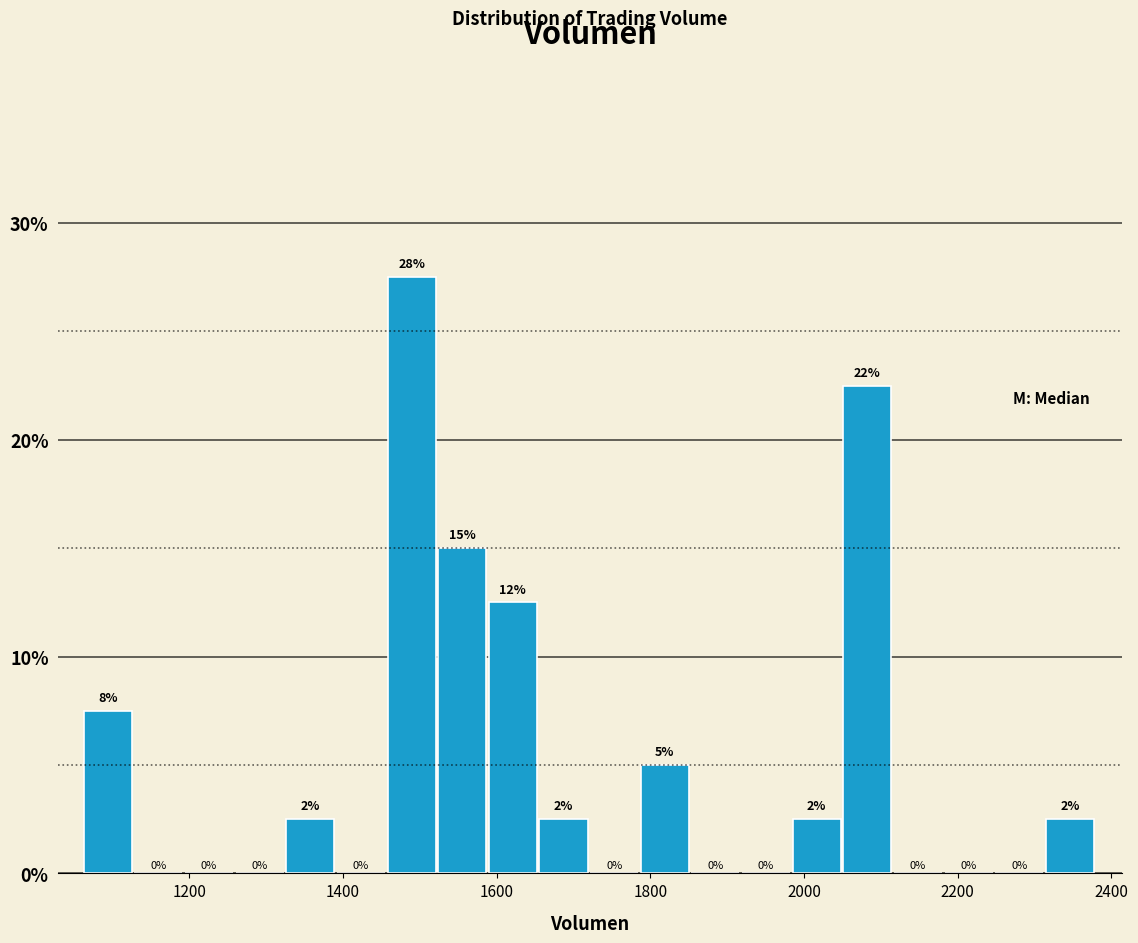

Around what value on the x-axis is the tallest bar? Give the approximate position of its centre, as read against the axis.

1480